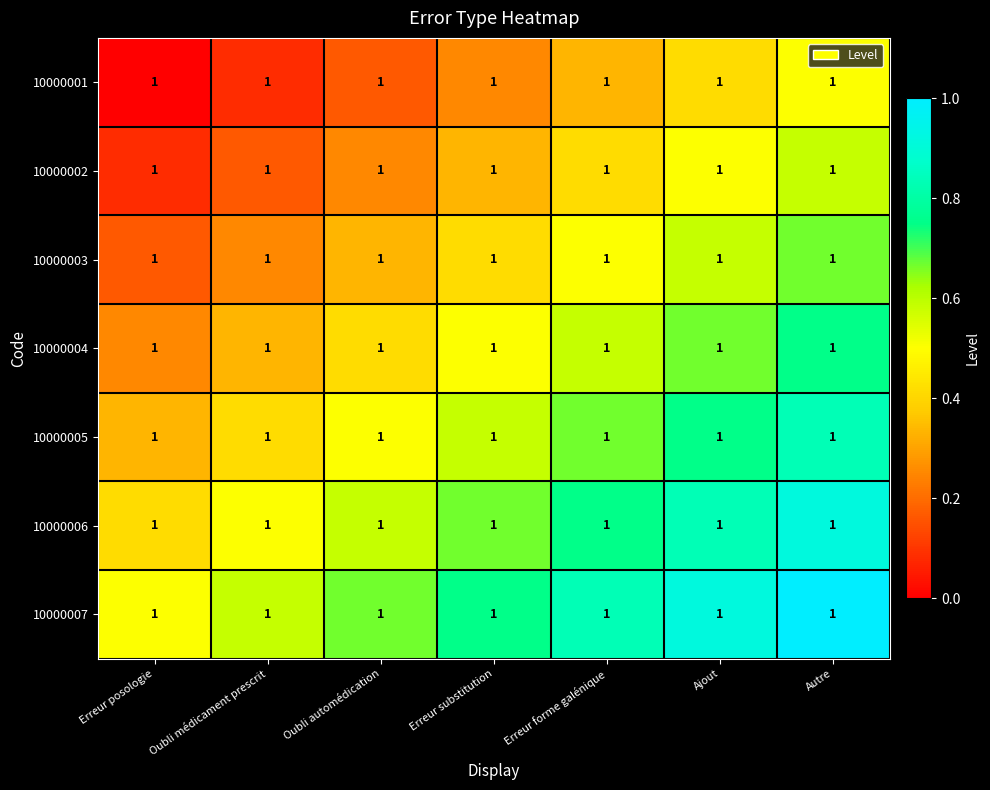

Count the 10000004 values in the range 0 to 1.

7